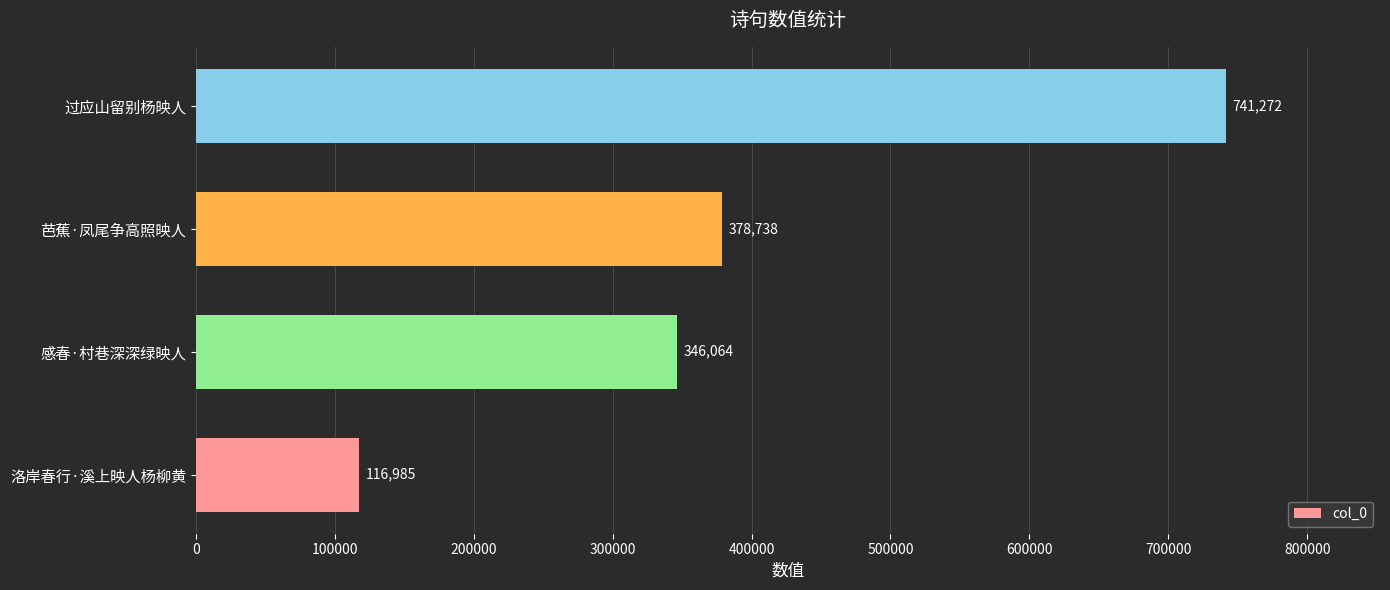

Which category has the highest value across all series?

过应山留别杨映人